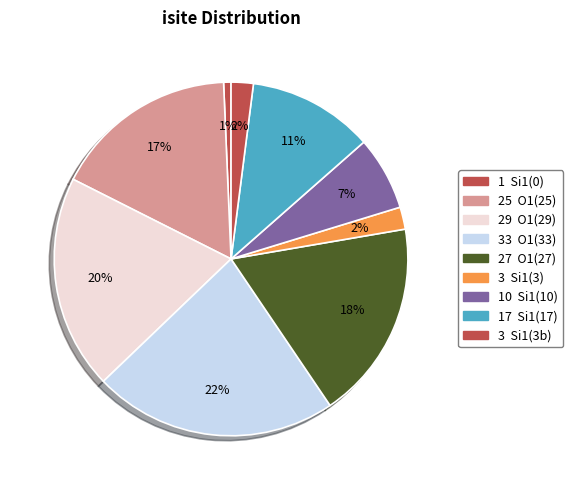

How many segments does this pie chart have?

9